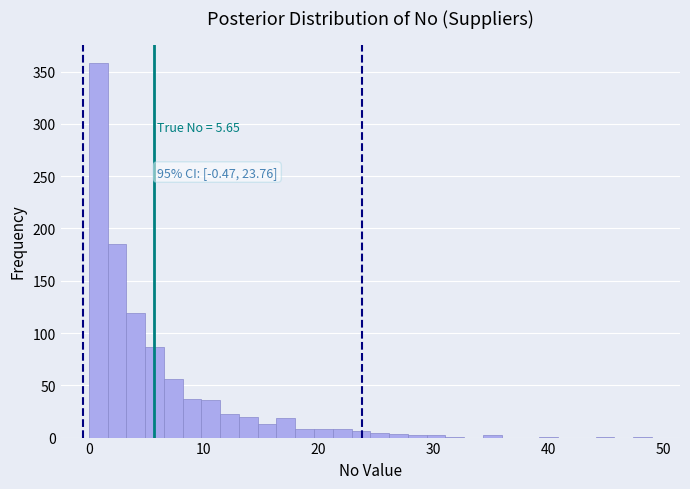

Read against the x-axis, roughly where is the centre of the tallest bar?

1